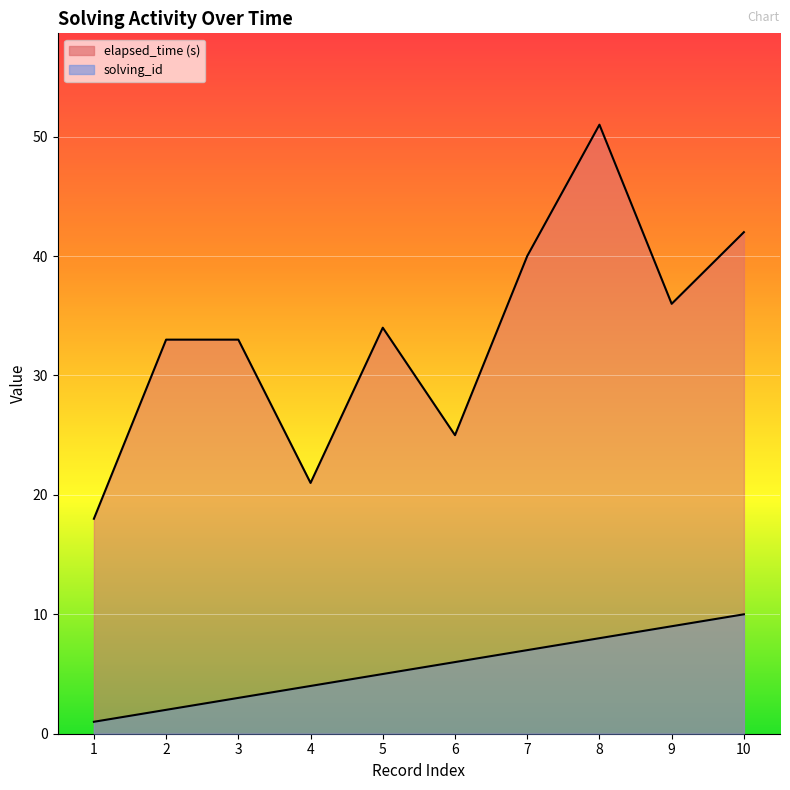

How many lines are shown in the chart?

2